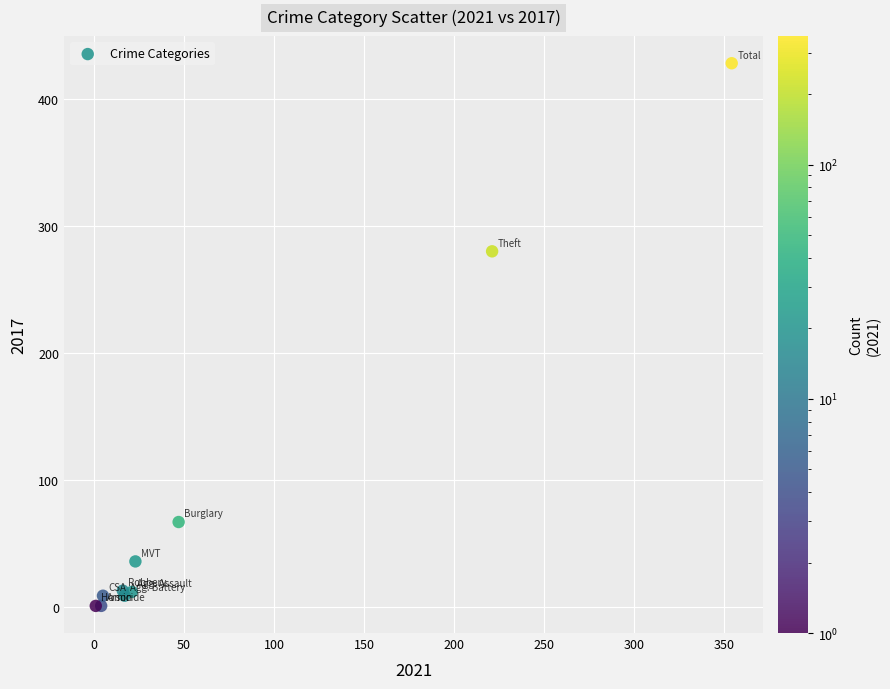

What Y value in the scatter plot is closest to 214?

280